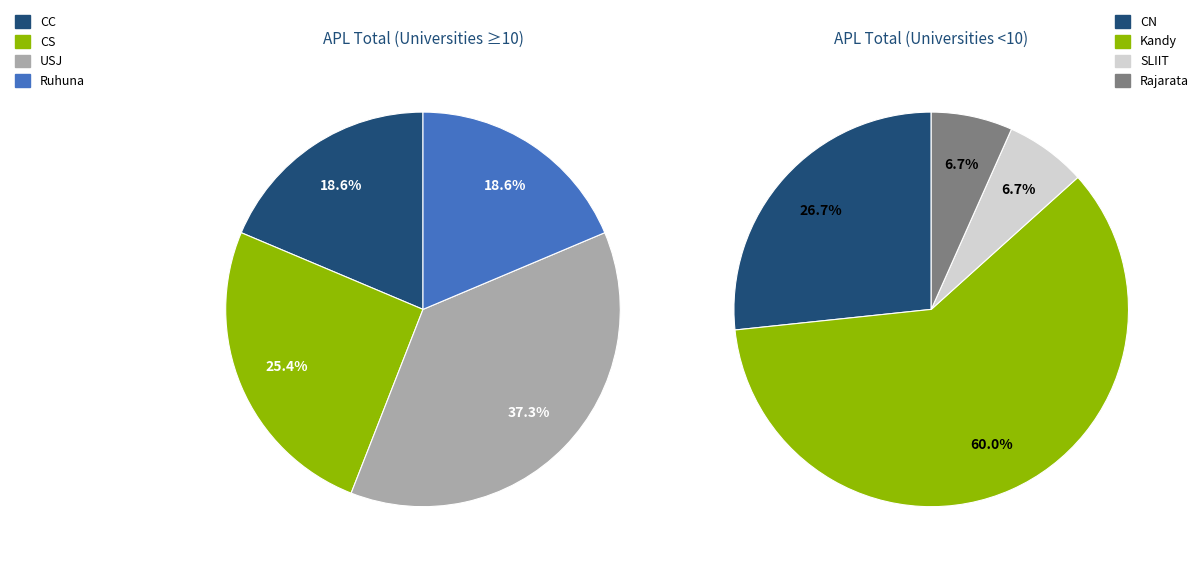

True or false: NSBM accounts for 10% of the total.

False